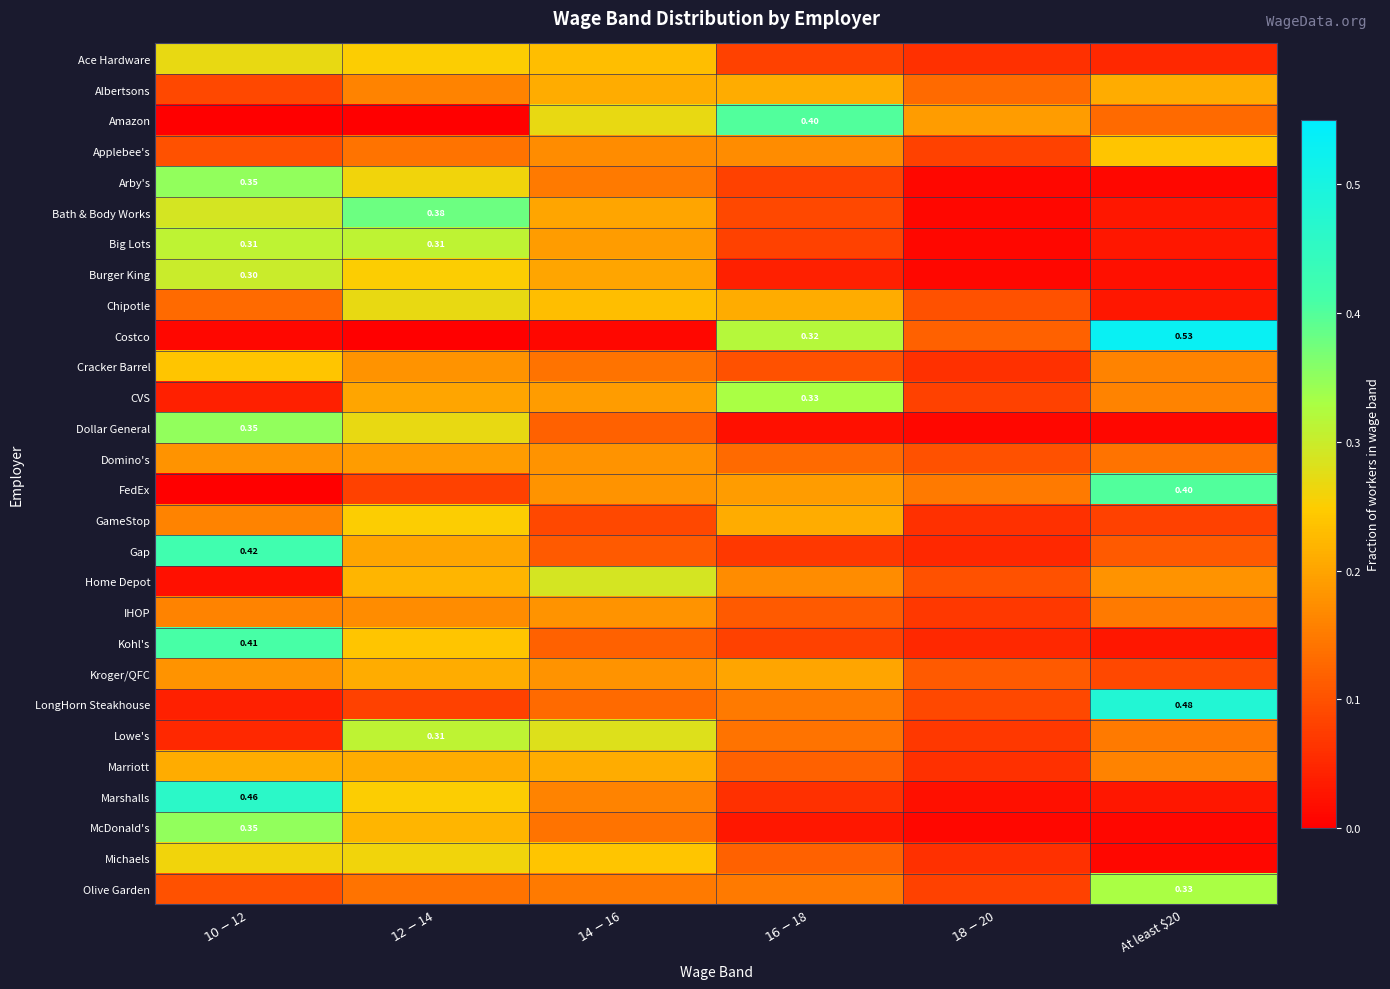

What is the total value across all series at $16-$18?

4.1